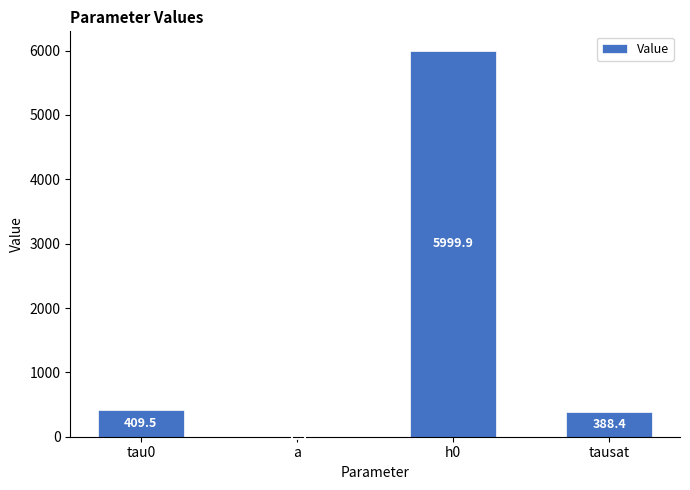

What is the difference between the values at a and tausat?

387.1